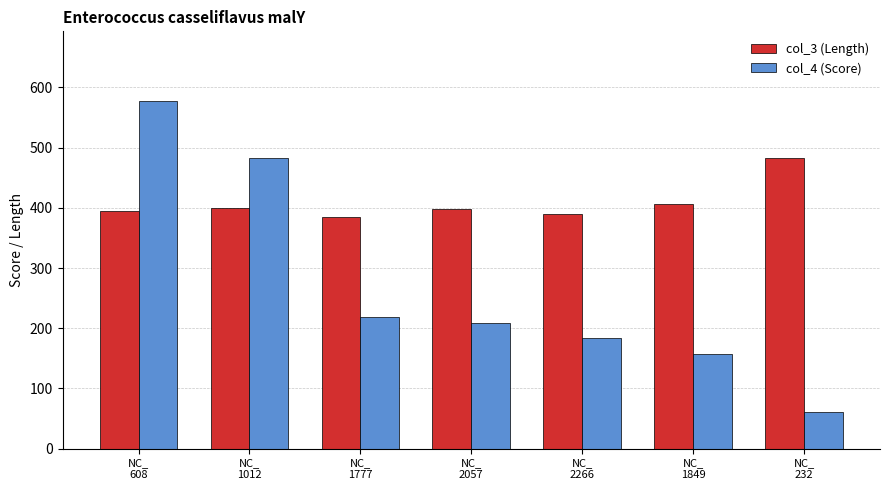

True or false: col_3 (Length) has a value of 155.7 at NC_
1777.

False